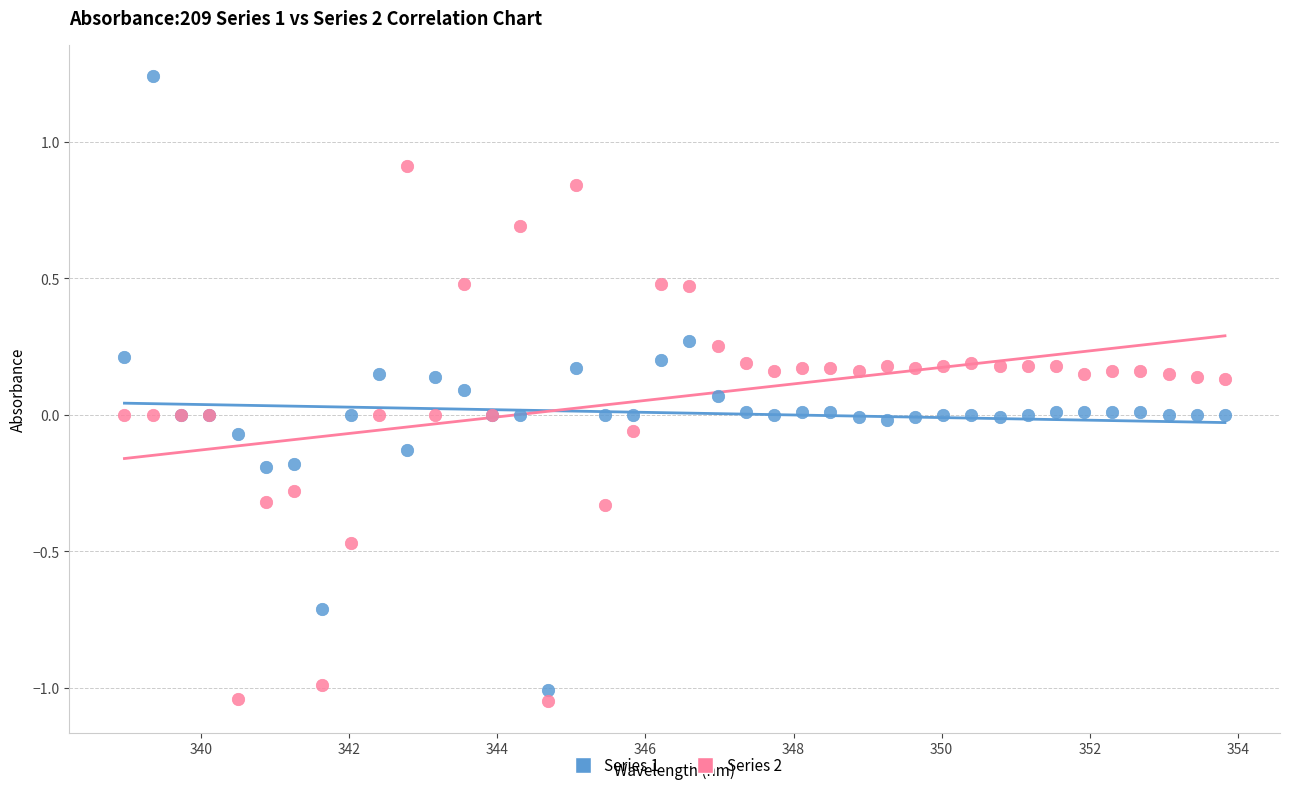

Which series contains the highest Y value?

Series 1